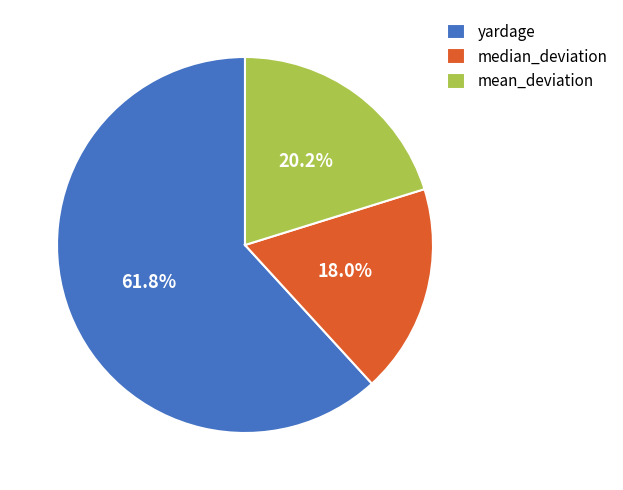

To the nearest percent, what is the difference between the largest and smallest slice percentages?

44%